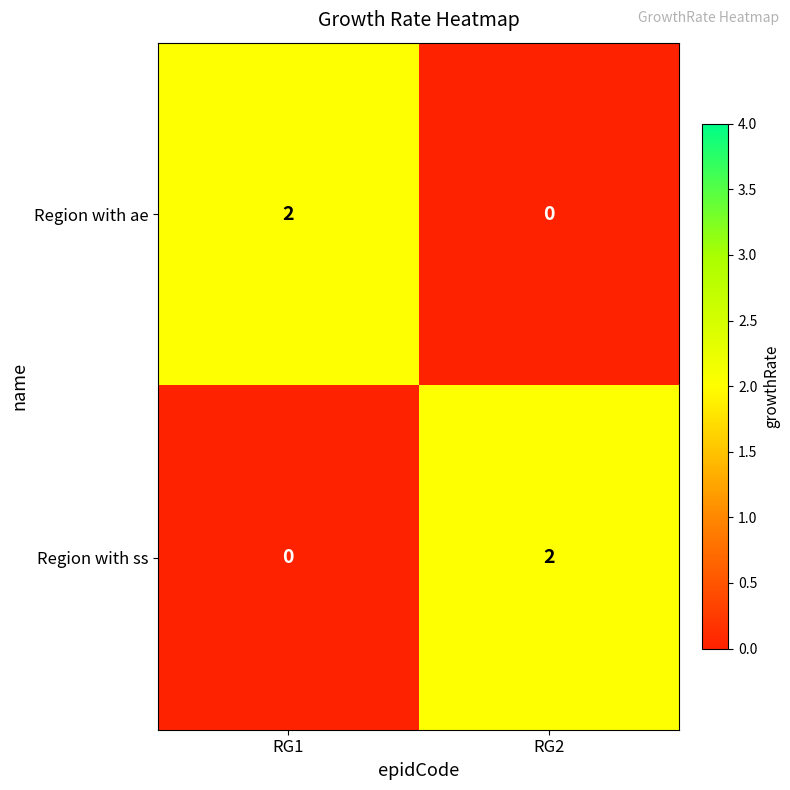

The value of Region with ss at RG2 is 1. True or false?

False